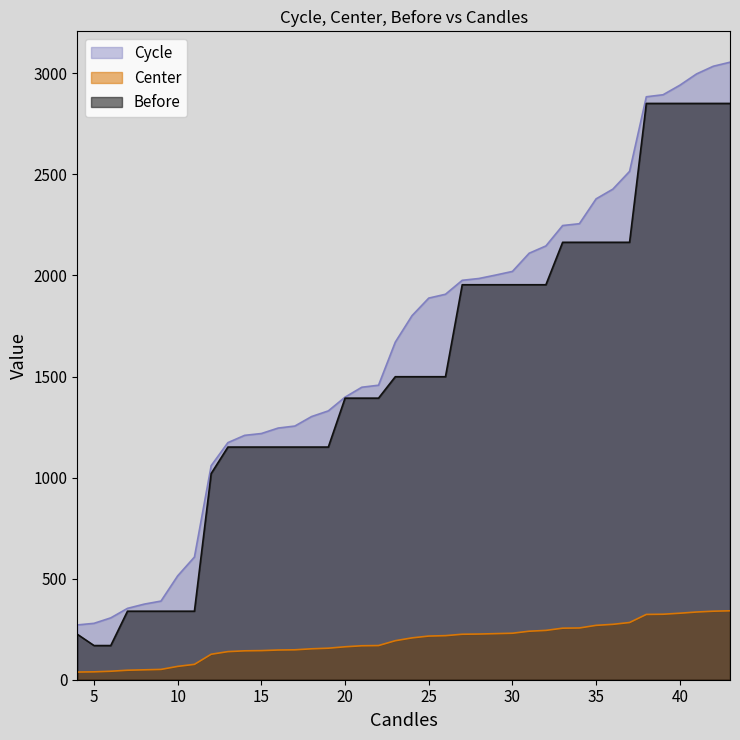

True or false: Before and Cycle intersect in this chart.

False